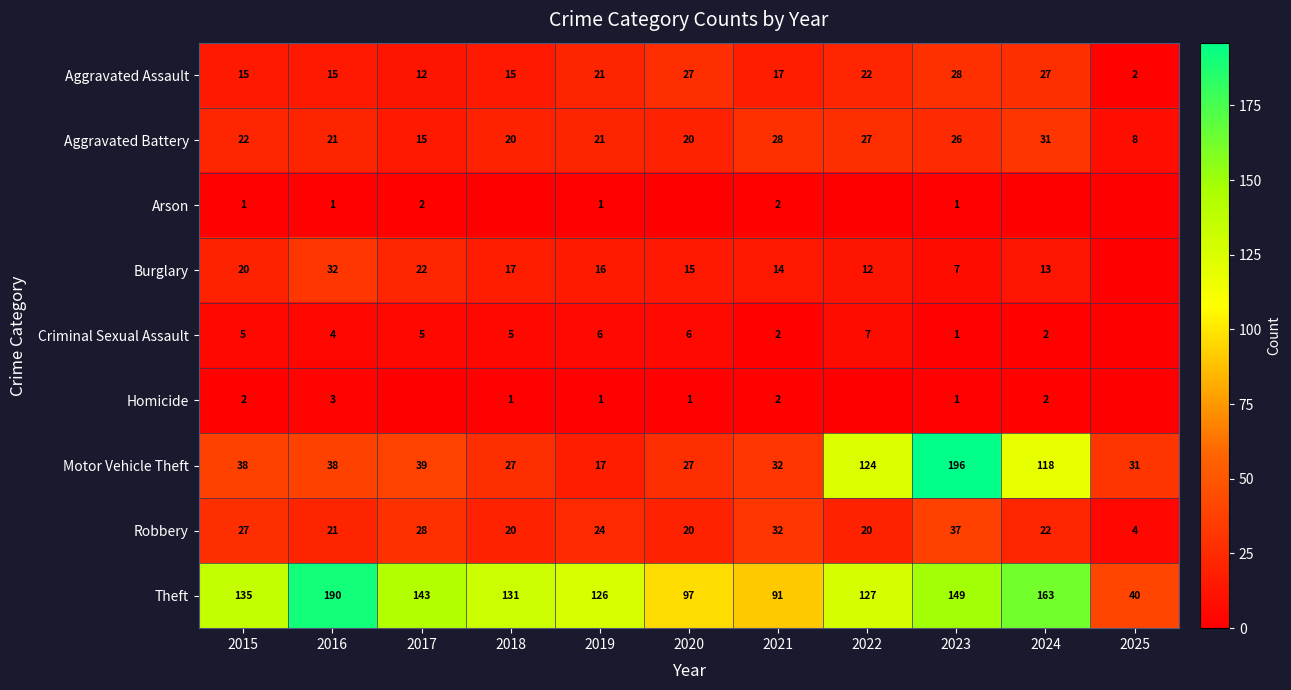

Which category has the highest value across all series?

2023